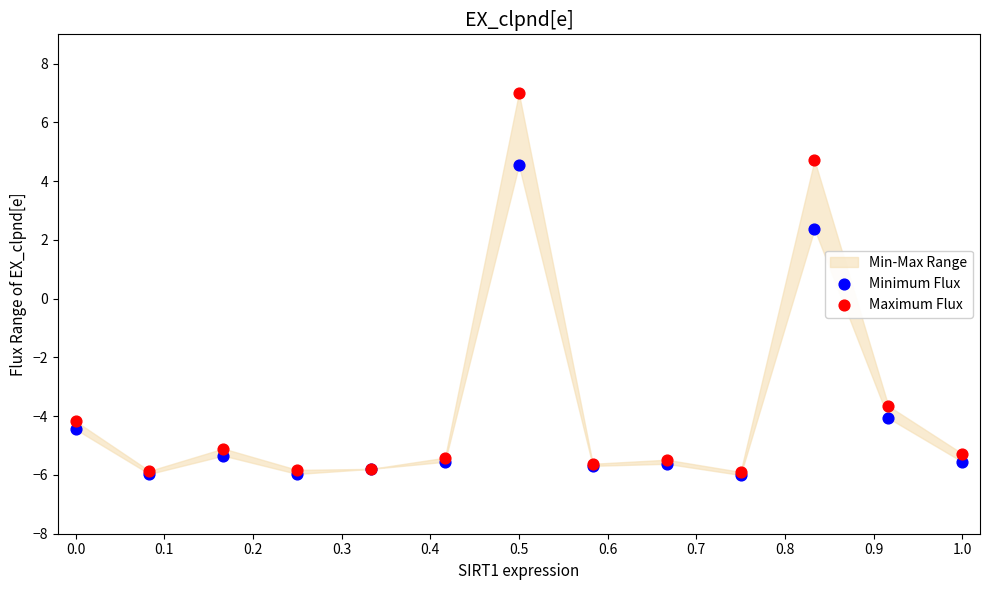

In the Maximum Flux series, what Y value is closest to 0?

-3.6